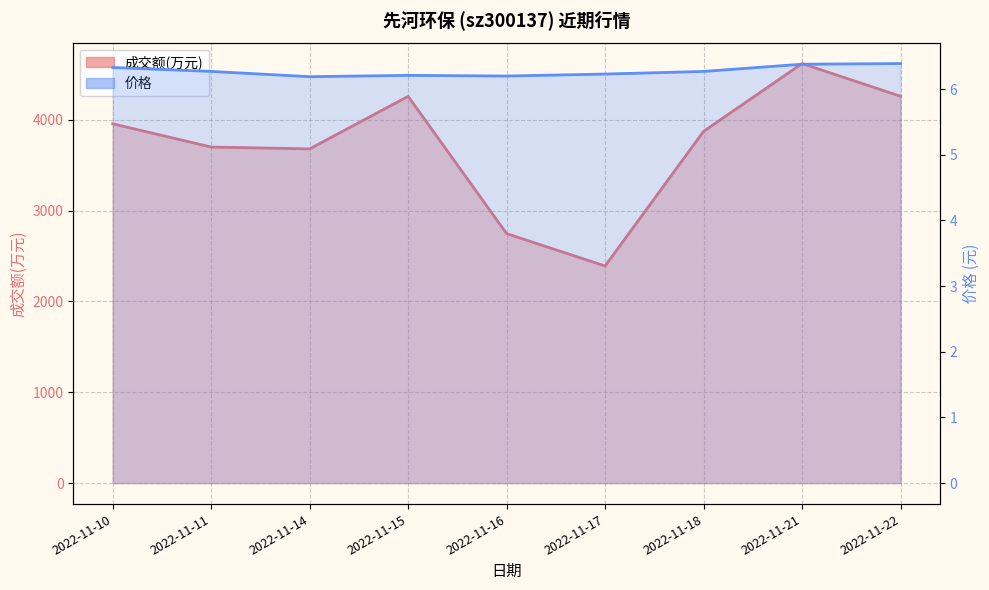

Is the value of 成交额(万元) at 2022-11-10 greater than the value of 价格 at 2022-11-21?

Yes